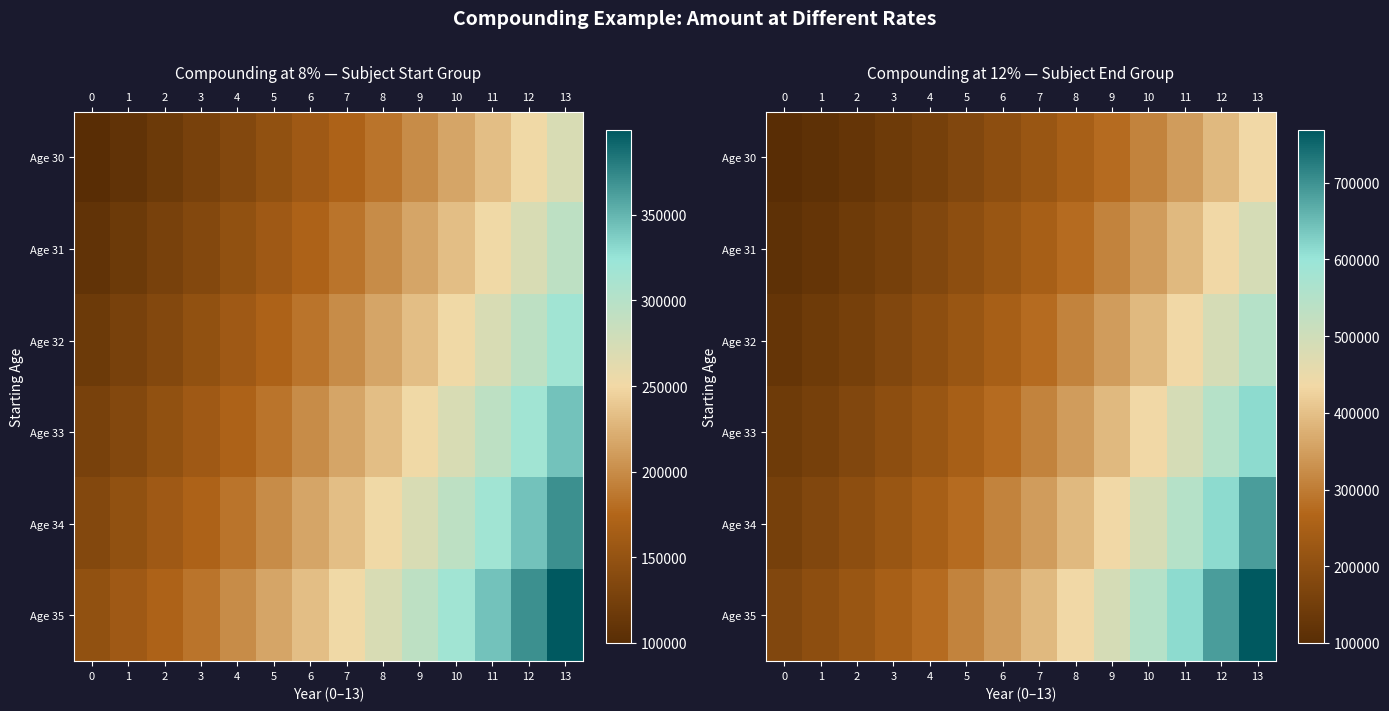

Which has a higher value, 13 or 9?

13